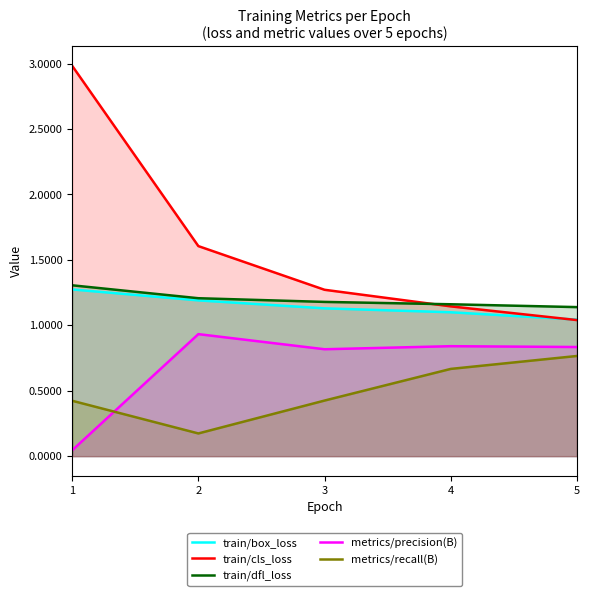

Which series changed the most between 1 and 2?

train/cls_loss